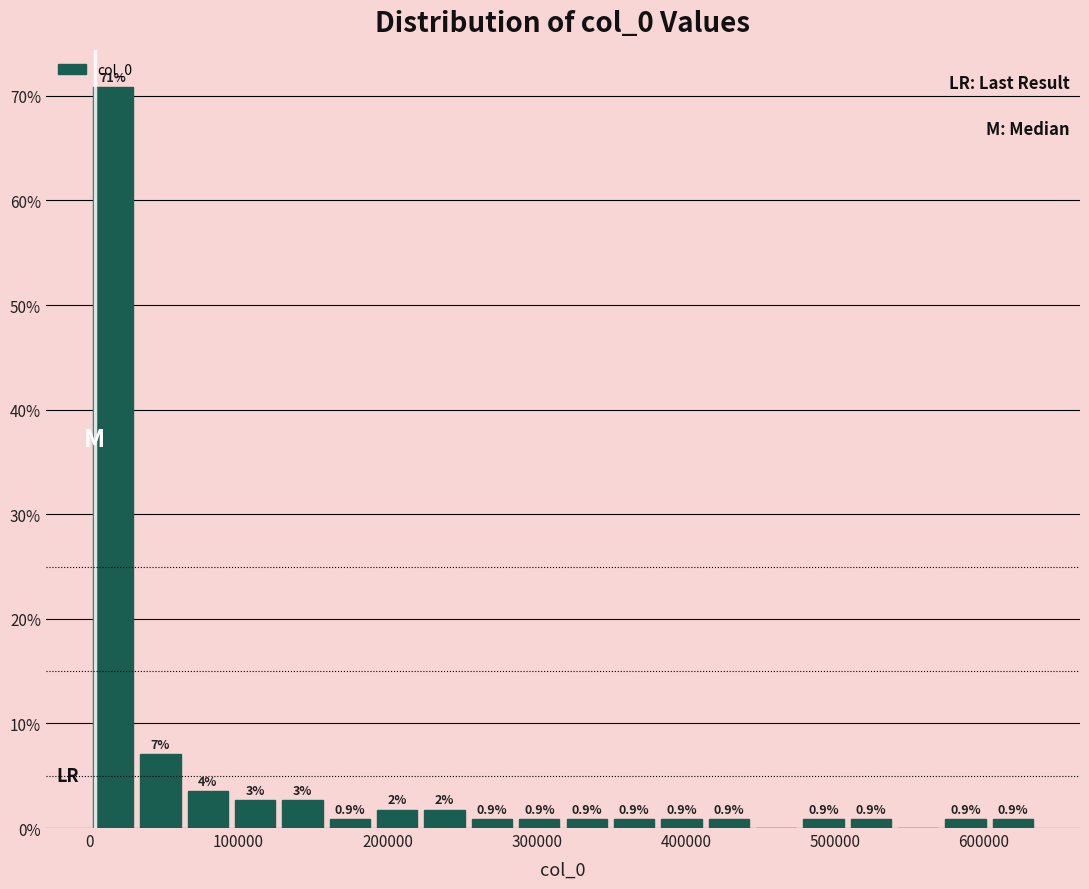

Read against the x-axis, roughly where is the centre of the tallest bar?

20000